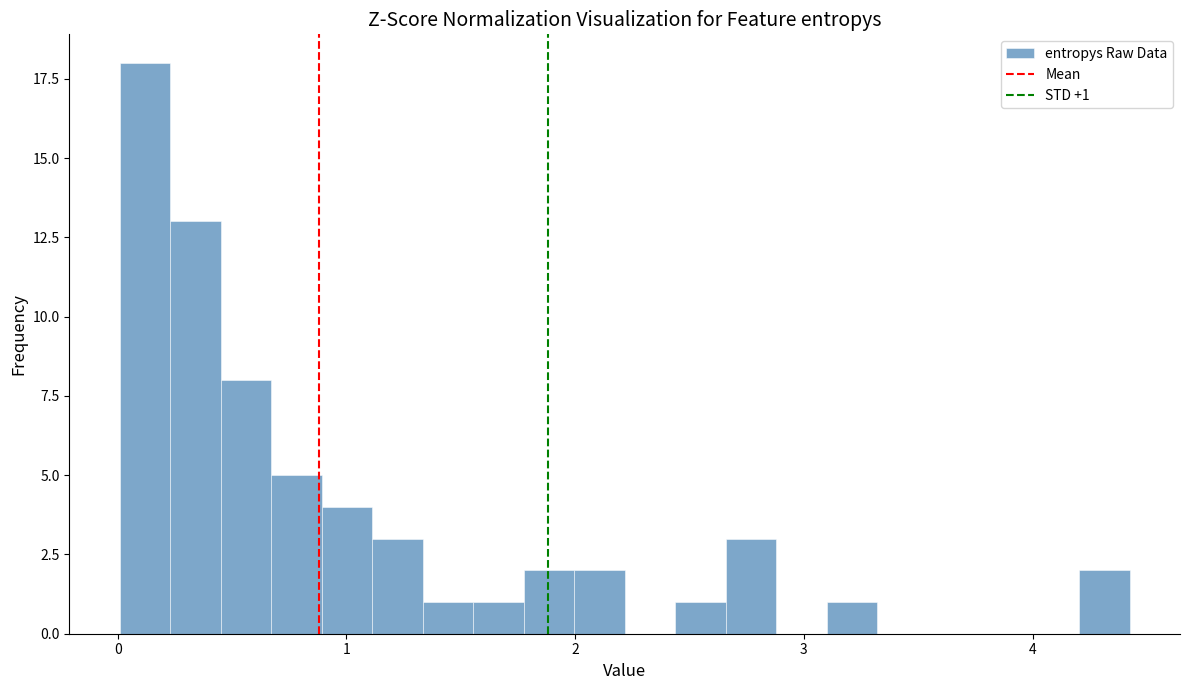

Around what value on the x-axis is the tallest bar? Give the approximate position of its centre, as read against the axis.

0.1